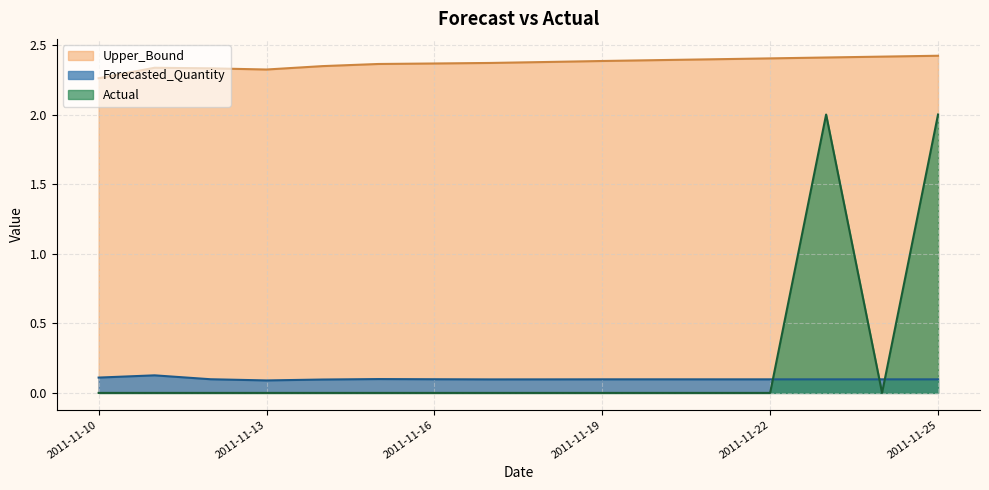

Which series has the largest range (max minus min)?

Actual